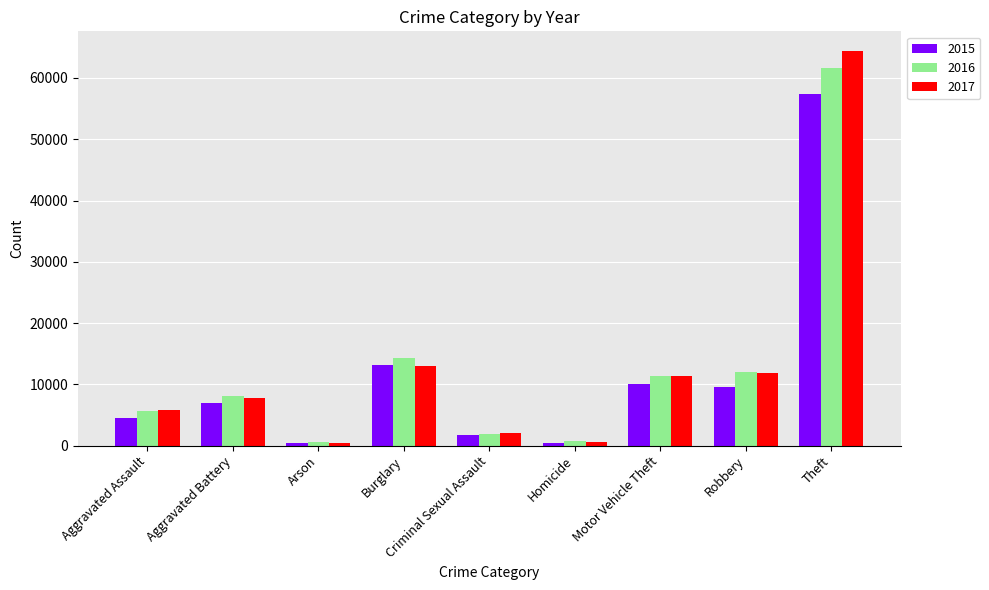

What position from the left is Aggravated Battery?

2